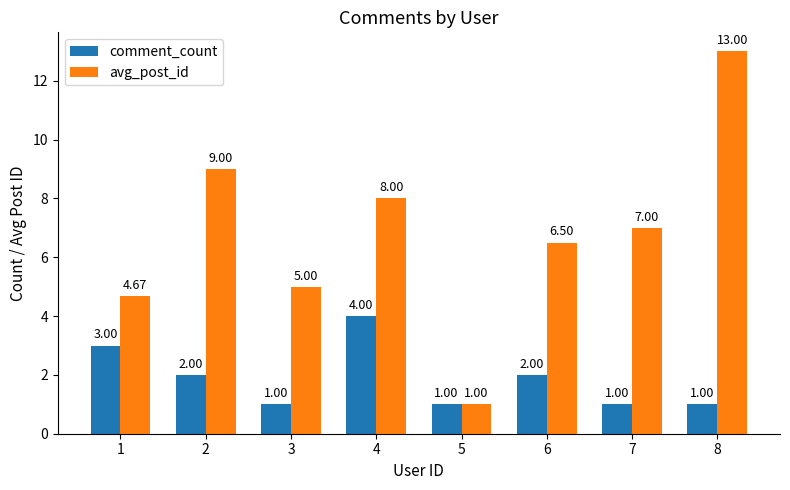

At which category is the sum across all series the highest?

8